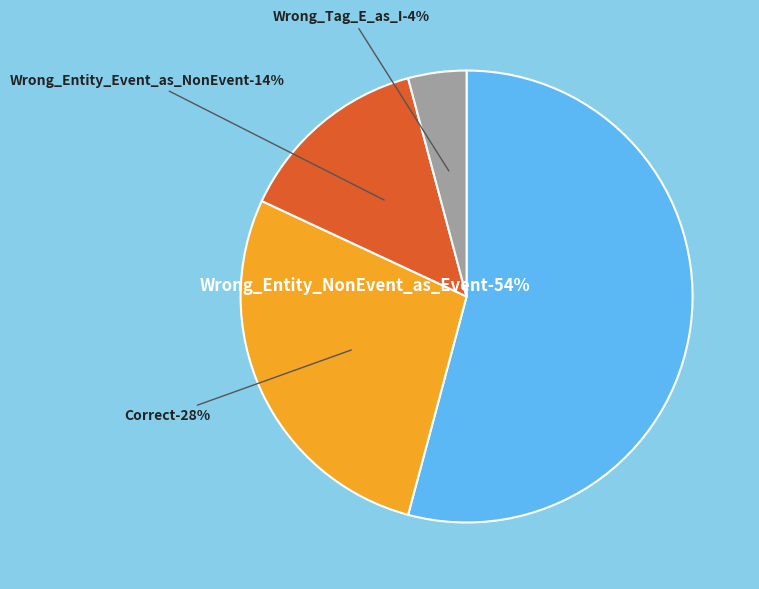

Which category accounts for the majority?

Wrong_Entity_NonEvent_as_Event